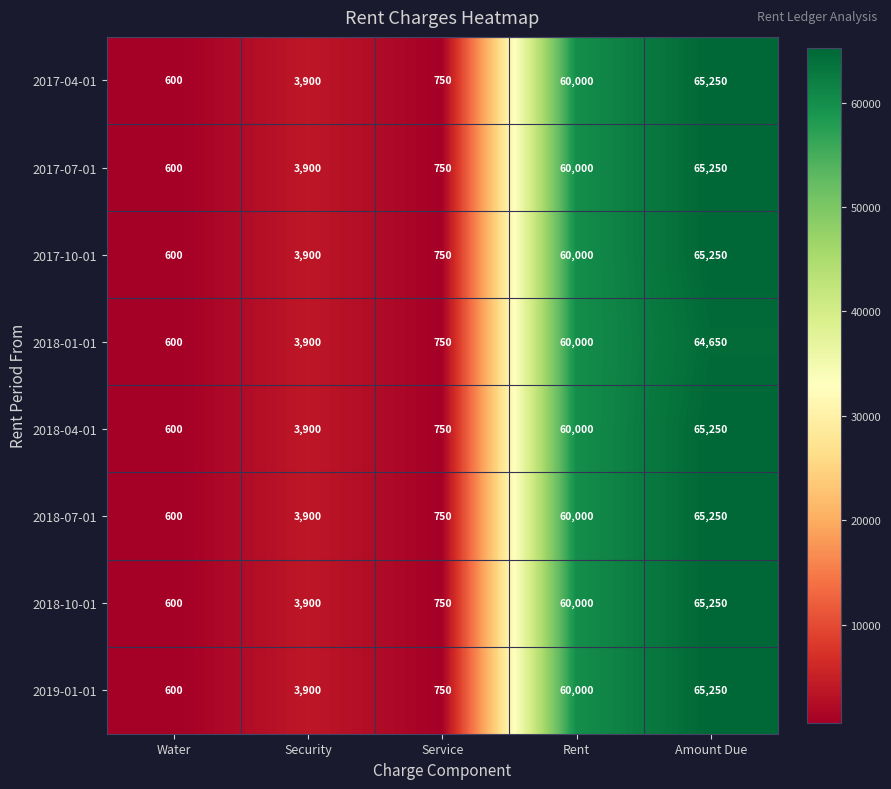

List the labels in order of 2017-07-01 value, smallest first.

Water, Service, Security, Rent, Amount Due